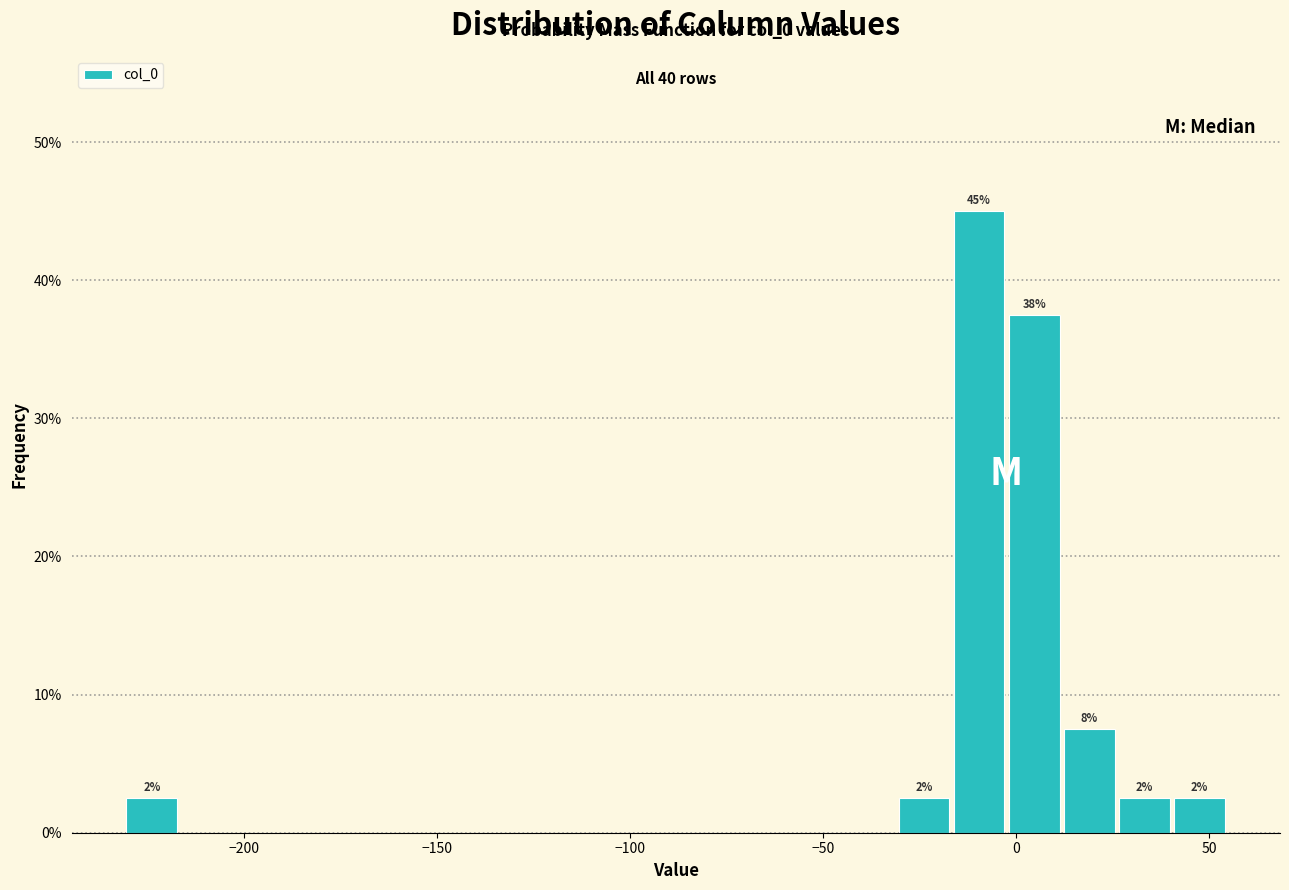

Read against the x-axis, roughly where is the centre of the tallest bar?

-10